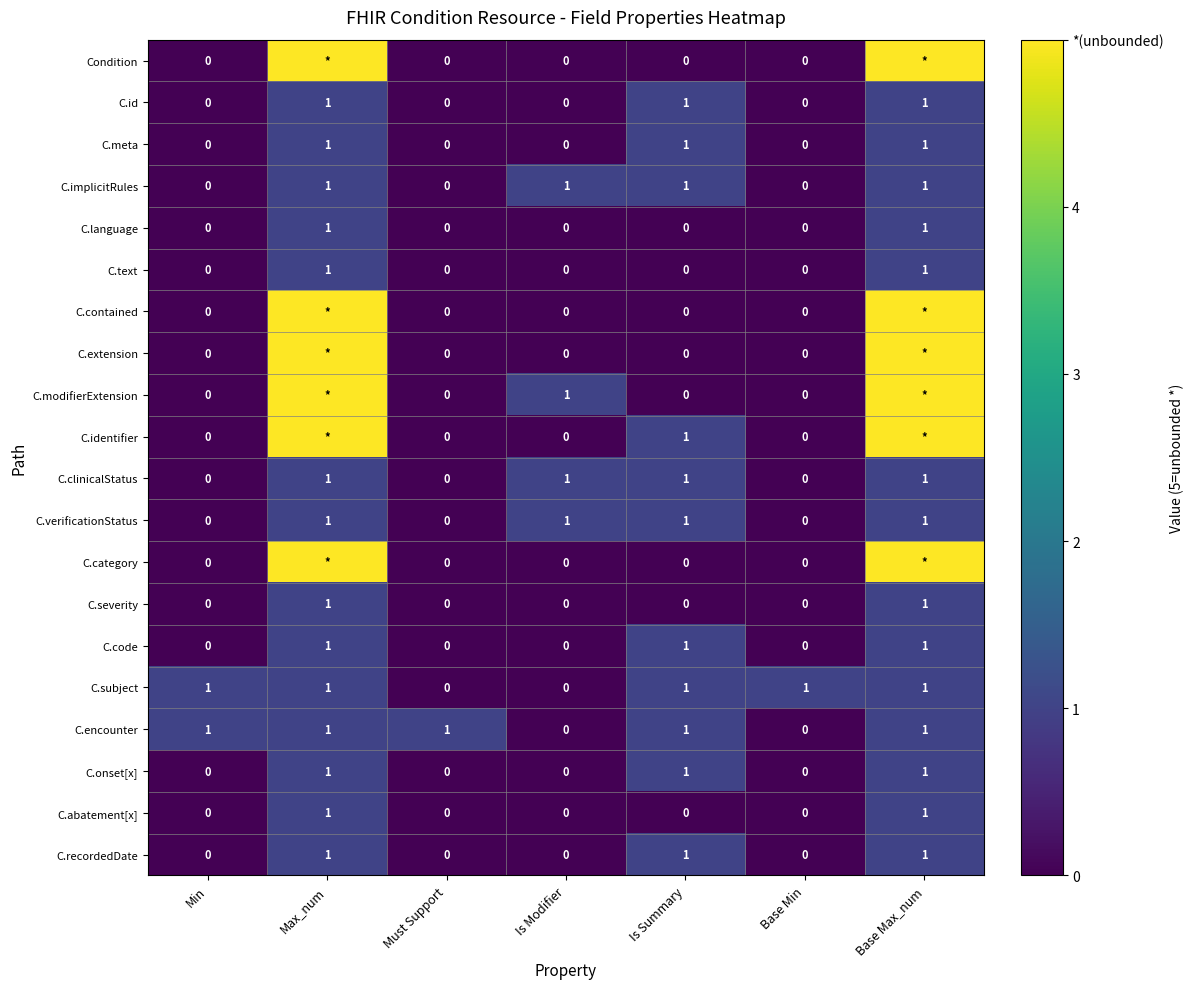

Which category has the highest value across all series?

Max_num